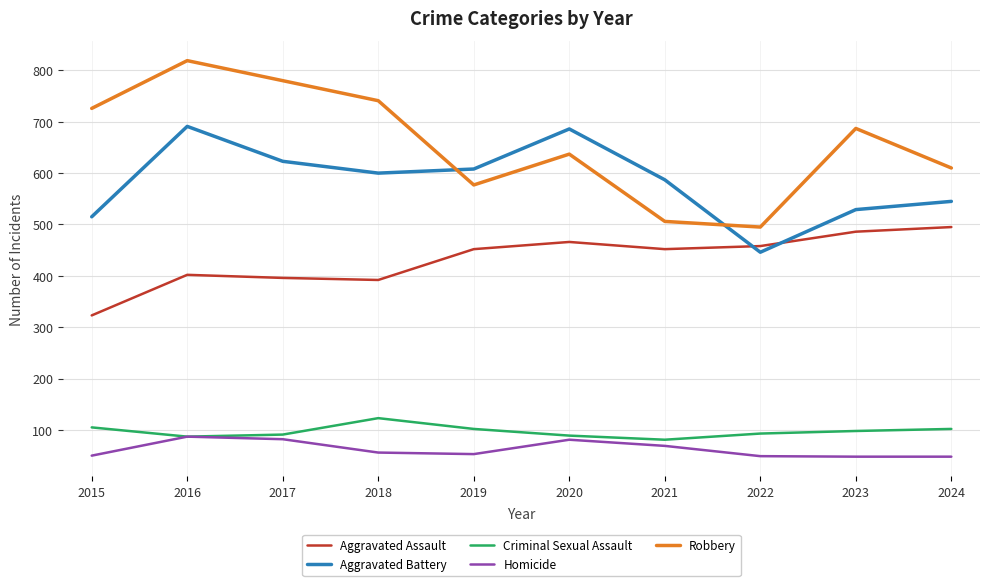

What is the approximate value of Aggravated Battery at 2023?

529